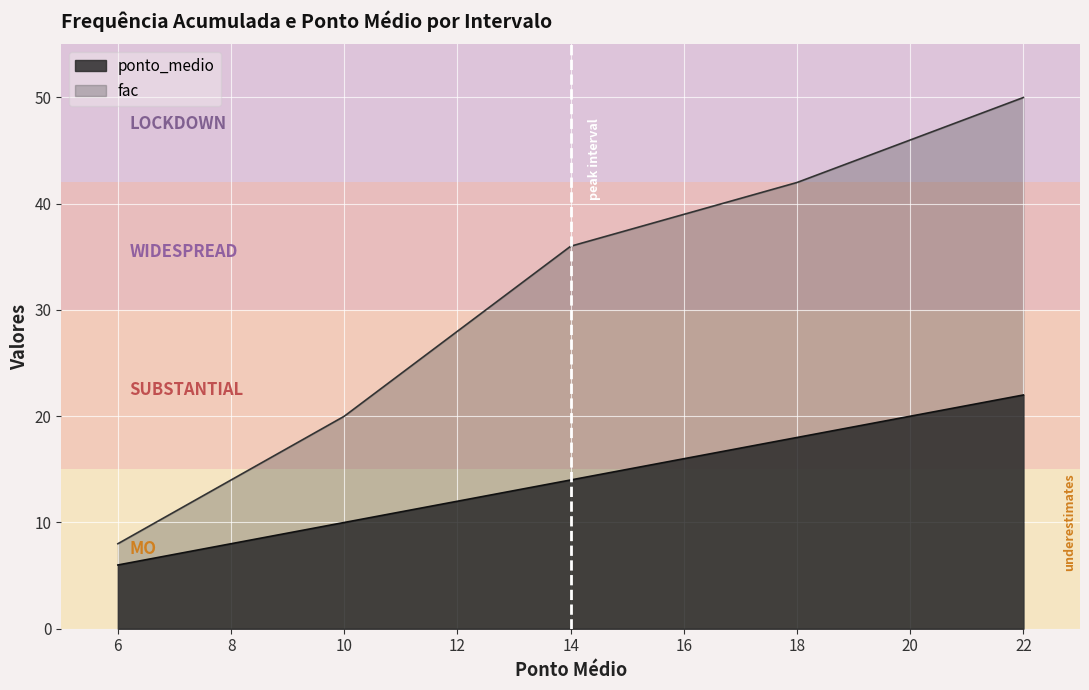

What value does the ponto_medio series have at 18?

18